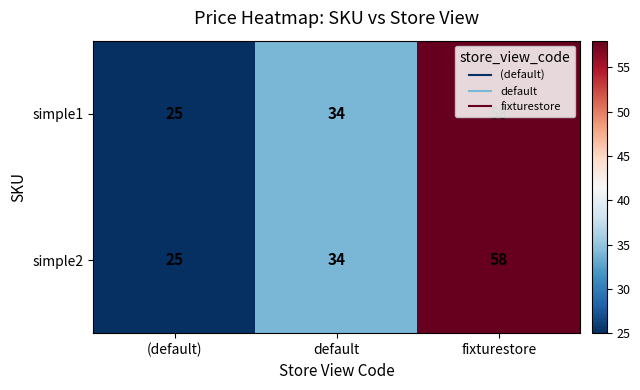

At how many categories does at least one series exceed 41?

1